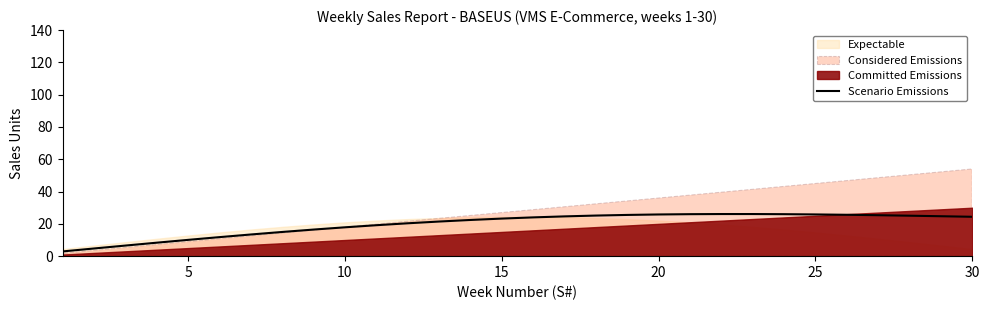

What is the difference between the maximum and minimum values?

23.2